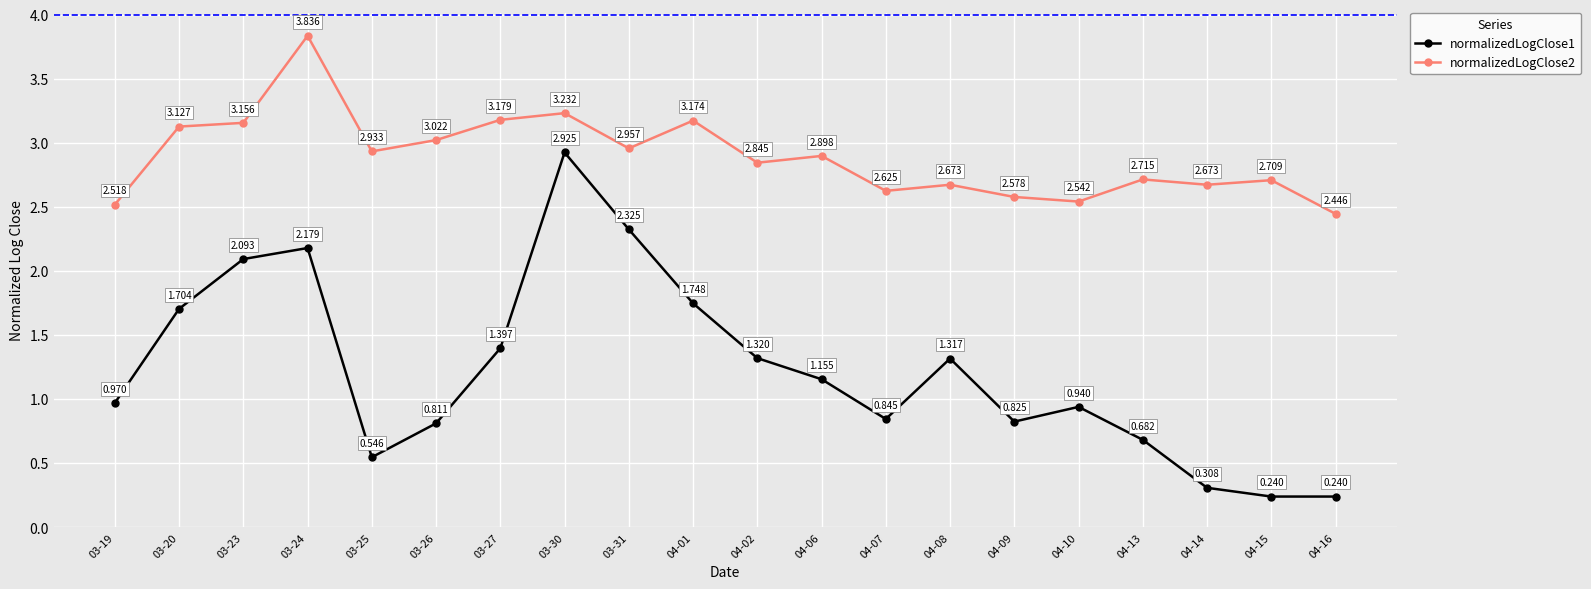

At how many categories does at least one series exceed 2?

20